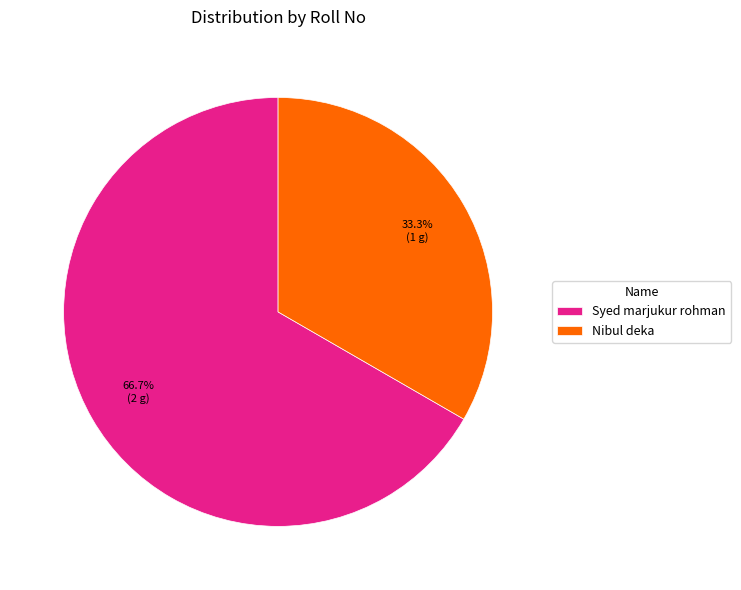

What is the smallest slice in the pie chart?

Nibul deka